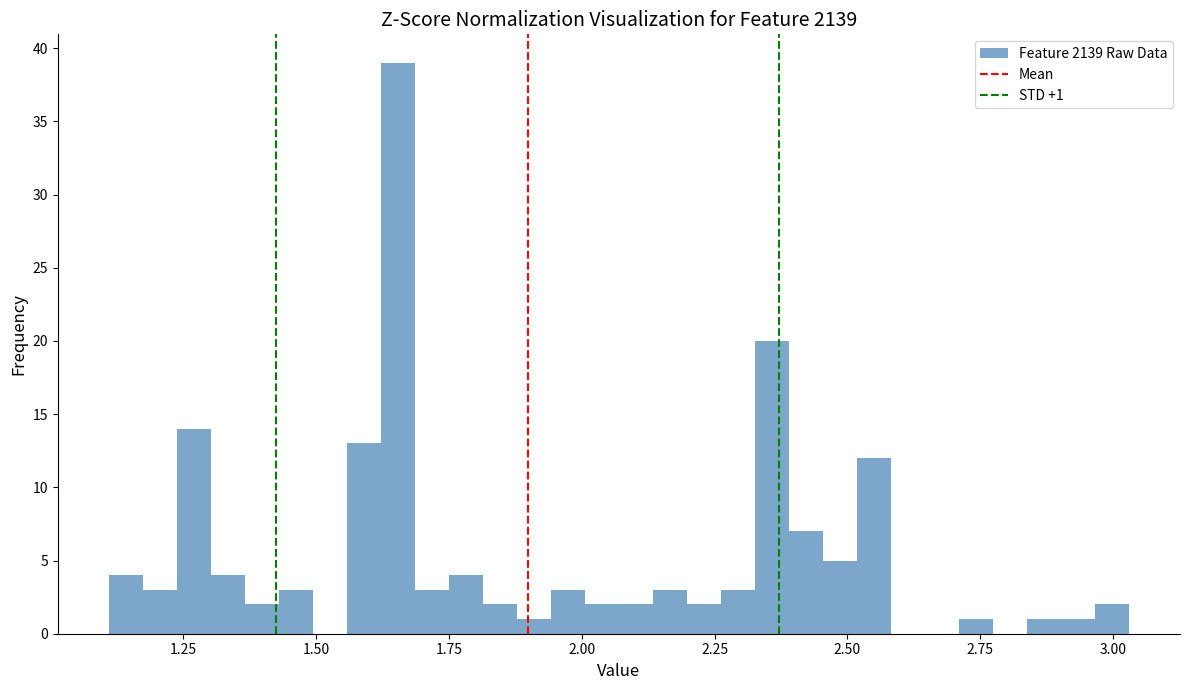

Around what value on the x-axis is the tallest bar? Give the approximate position of its centre, as read against the axis.

1.65